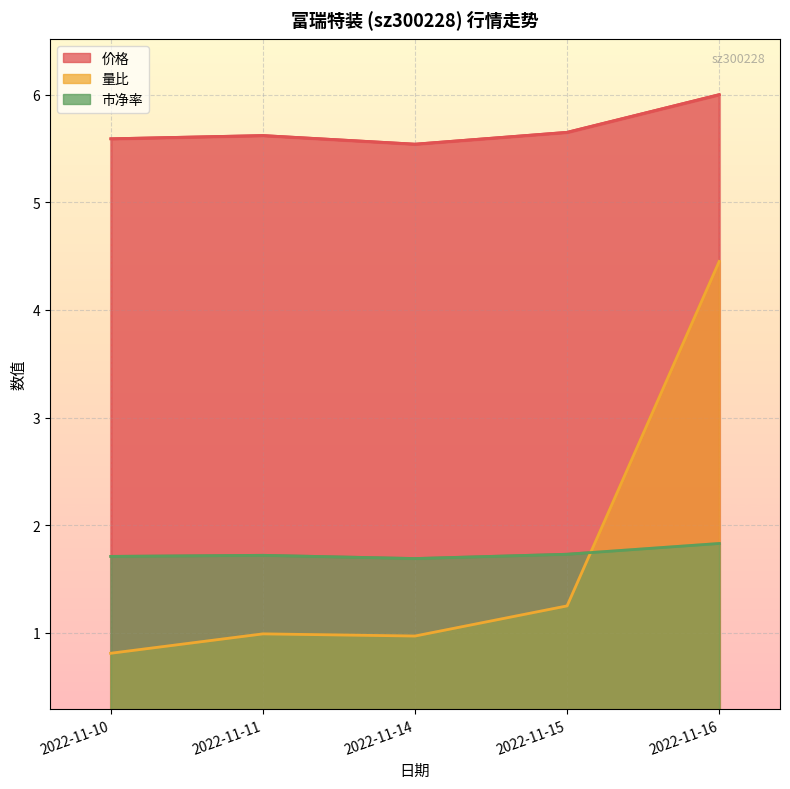

True or false: 量比 and 价格 intersect in this chart.

False